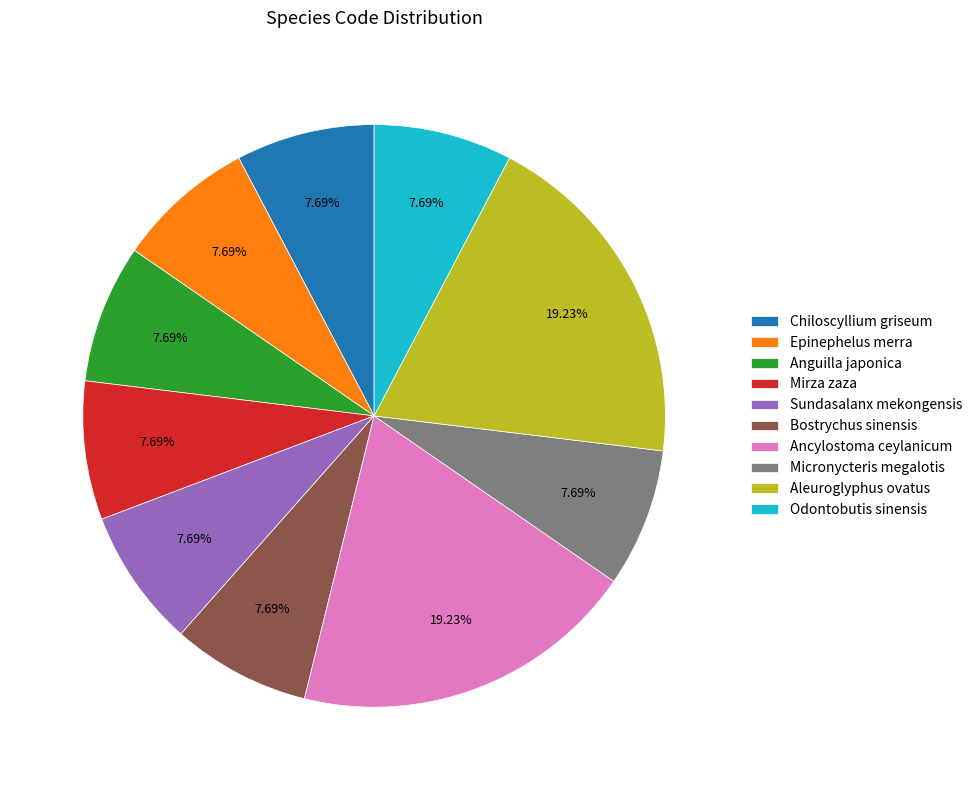

Does any single category account for the majority?

No